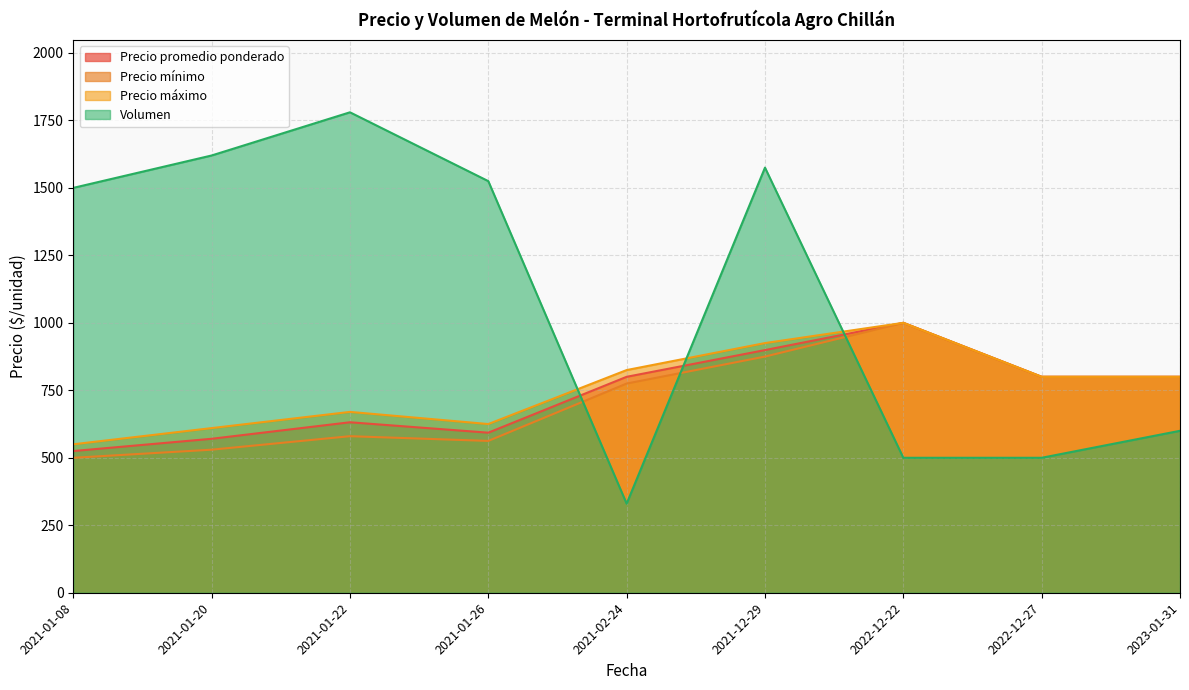

Which category has the lowest value in the Precio maximo series?

2021-01-08